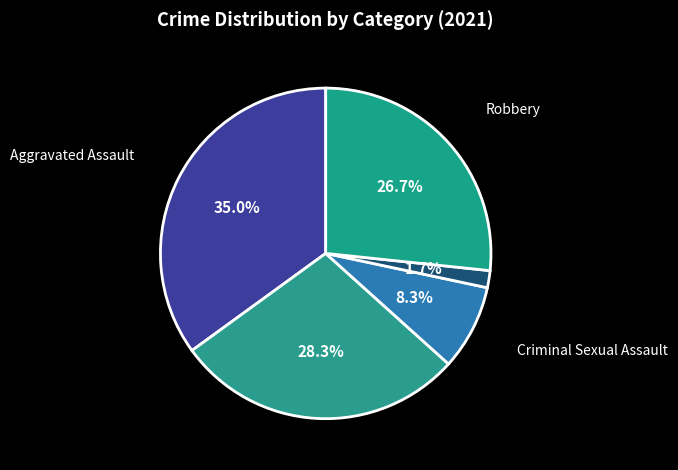

The Robbery slice represents 27% of the pie. True or false?

True